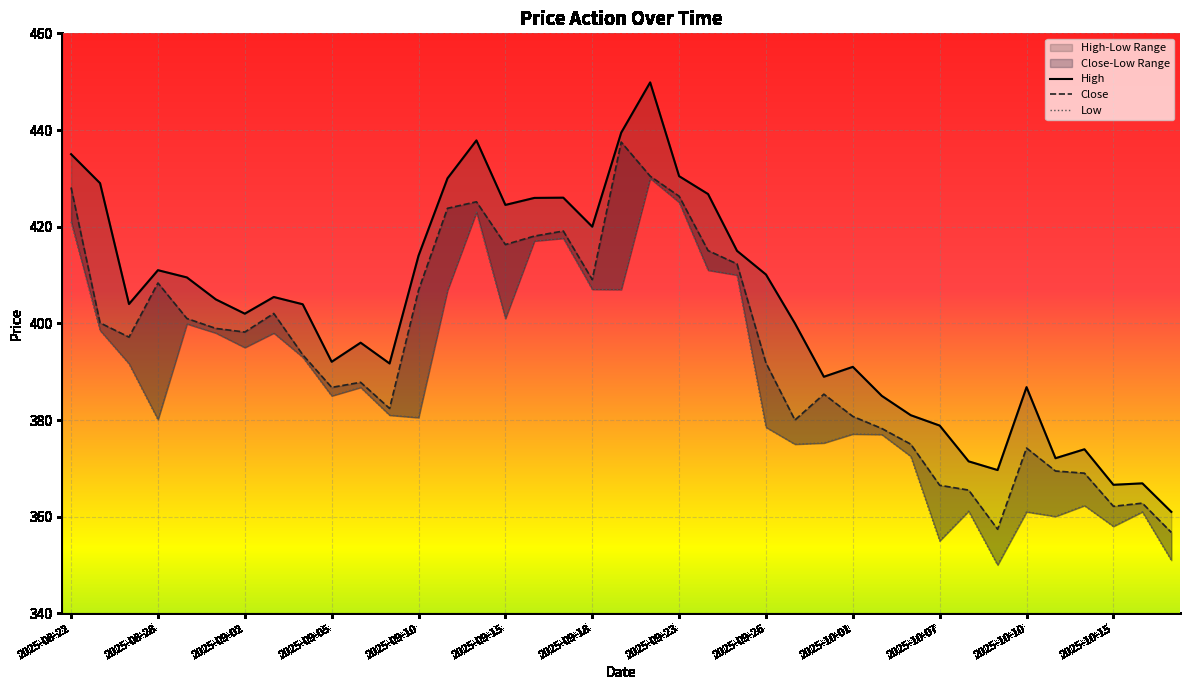

What is the total value across all series at 2025-09-26?

1190.5